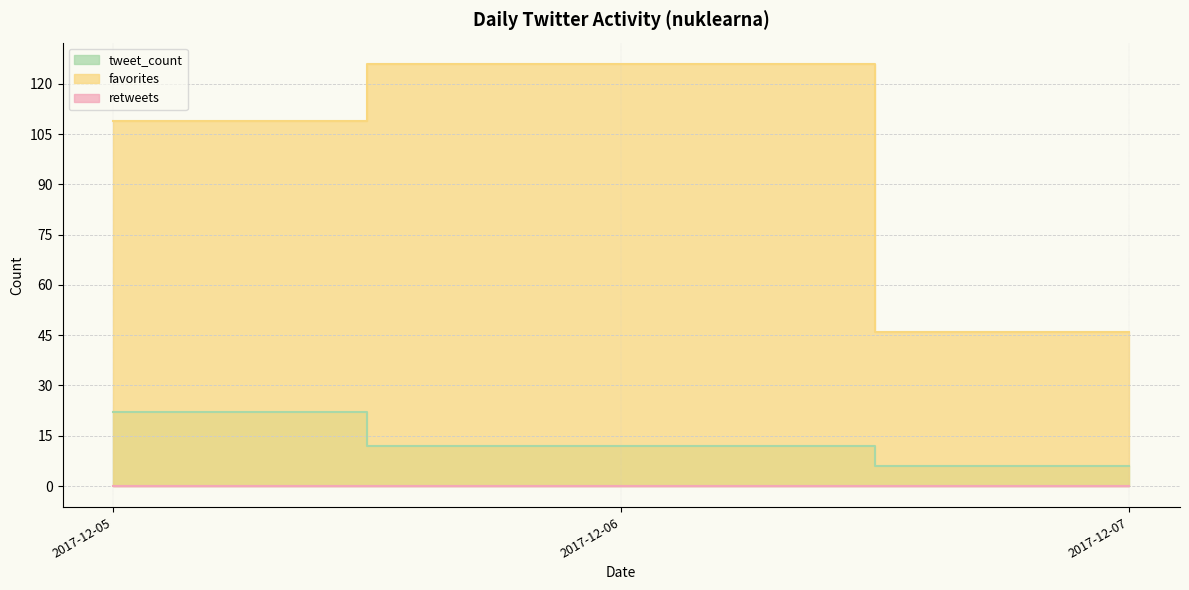

Where is favorites nearest to the value 67?

2017-12-07